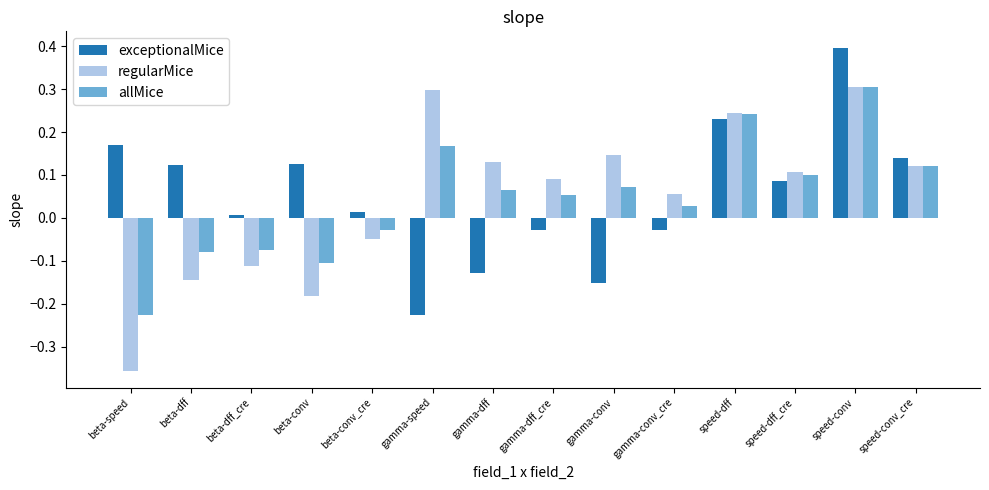

Count the number of categories in the chart.

14